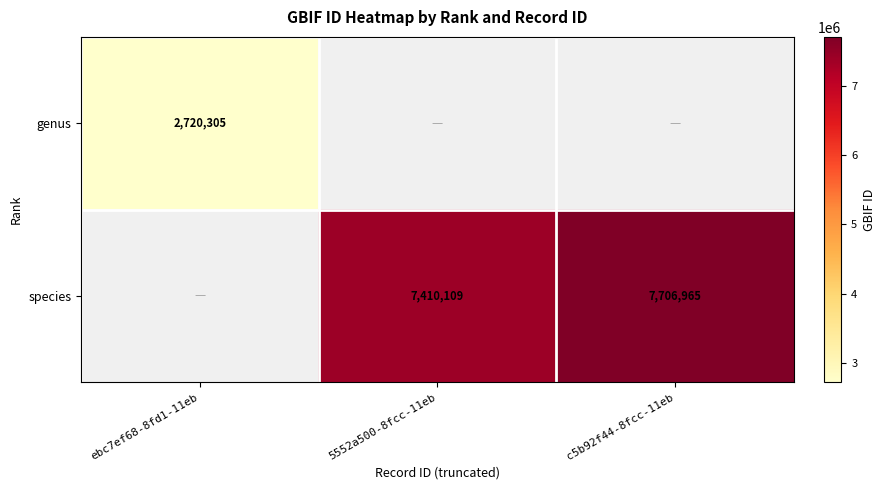

What is the minimum value shown in the chart?

2720305.0